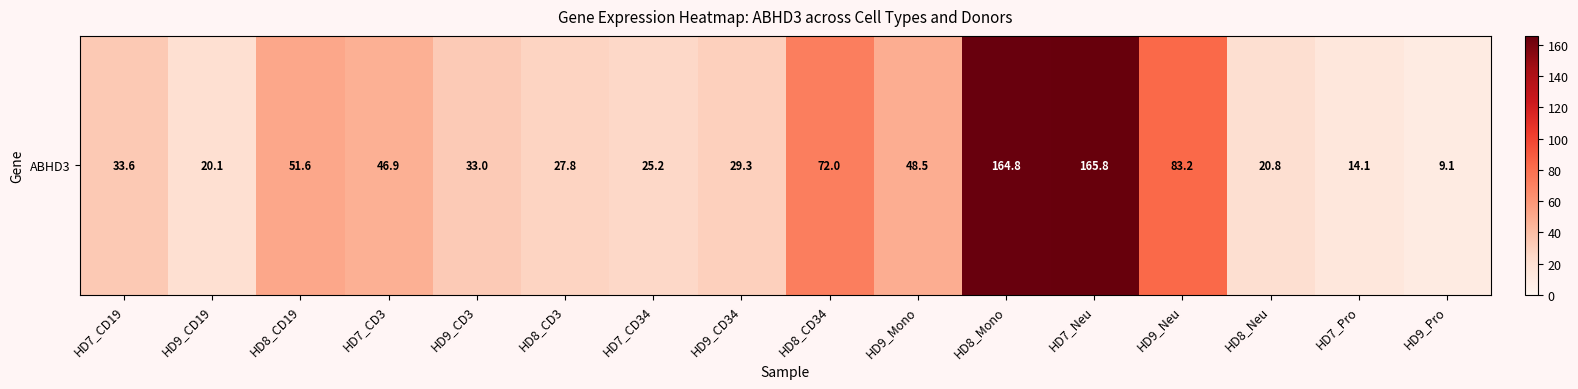

What is the greatest value displayed?

165.8